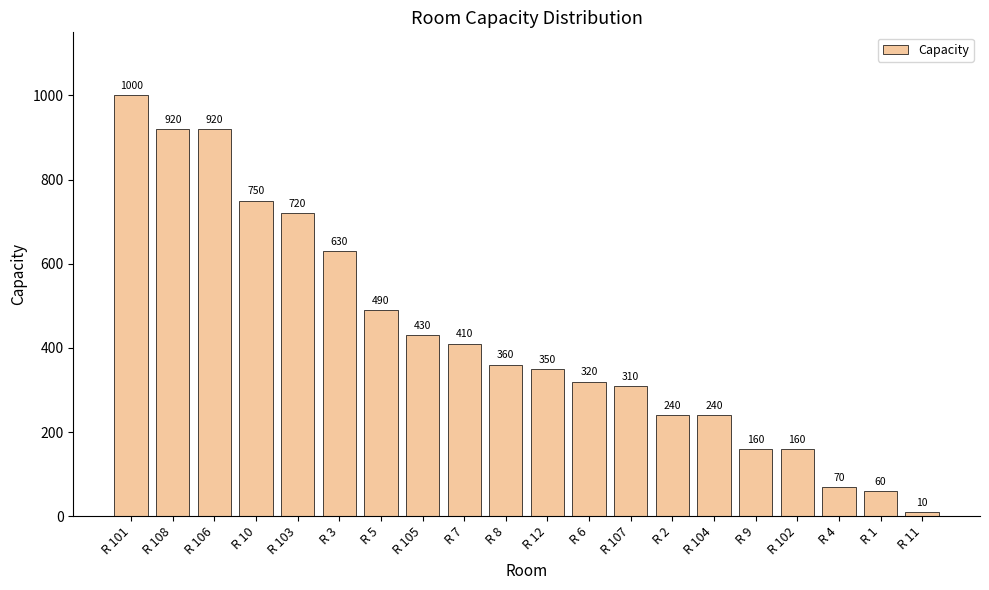

Reading left to right, extract all data points from this chart.

R 101=1000	R 108=920	R 106=920	R 10=750	R 103=720	R 3=630	R 5=490	R 105=430	R 7=410	R 8=360	R 12=350	R 6=320	R 107=310	R 2=240	R 104=240	R 9=160	R 102=160	R 4=70	R 1=60	R 11=10